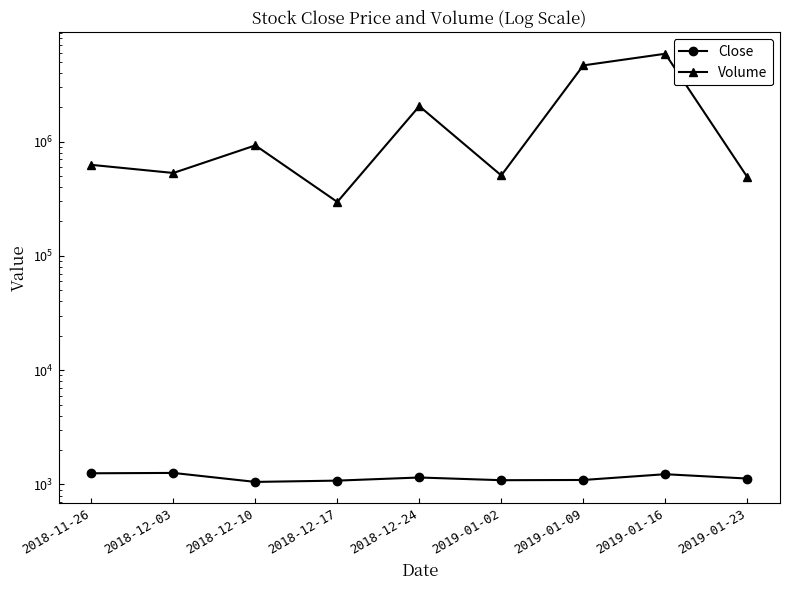

Reading left to right, list all the values displayed in this chart.

Close: 1253	1262	1053	1081	1151	1090	1095	1230	1127
Volume: 625823	531431	926375	296494	2041863	505737	4641706	5868373	490823